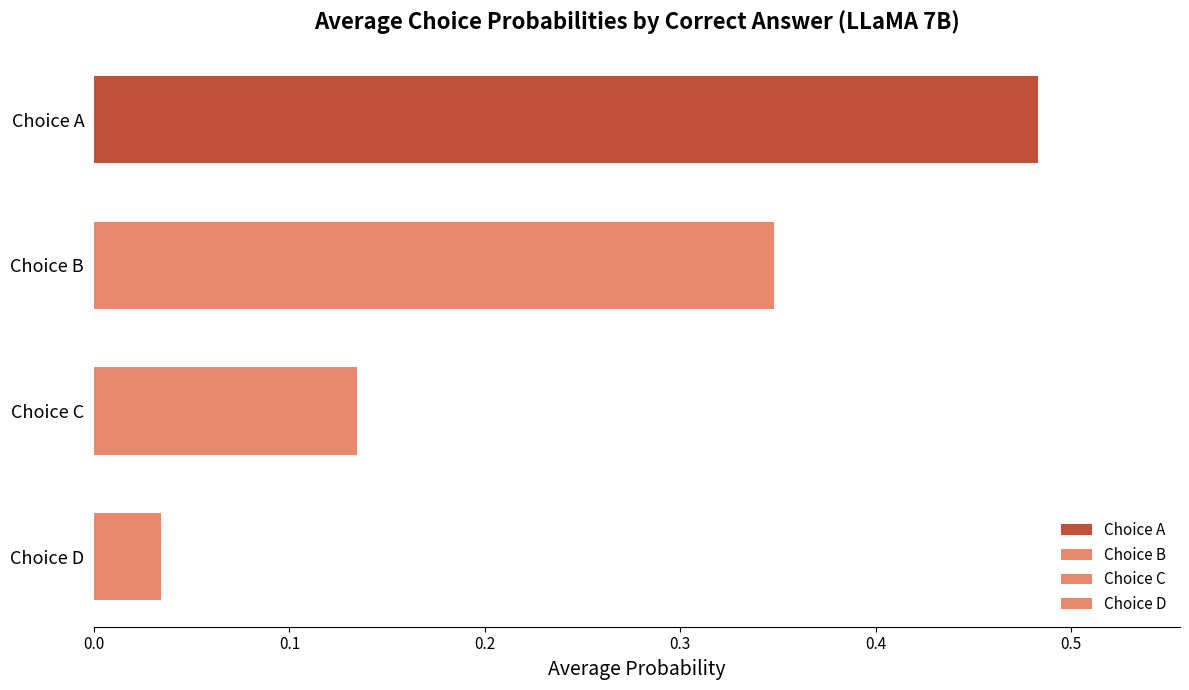

The value of Choice A at A is 0.5. True or false?

True